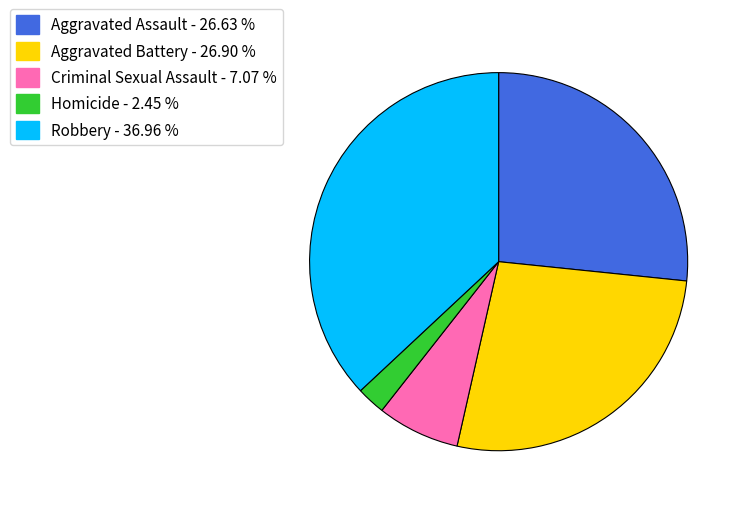

Does Criminal Sexual Assault represent more than half of the total?

No